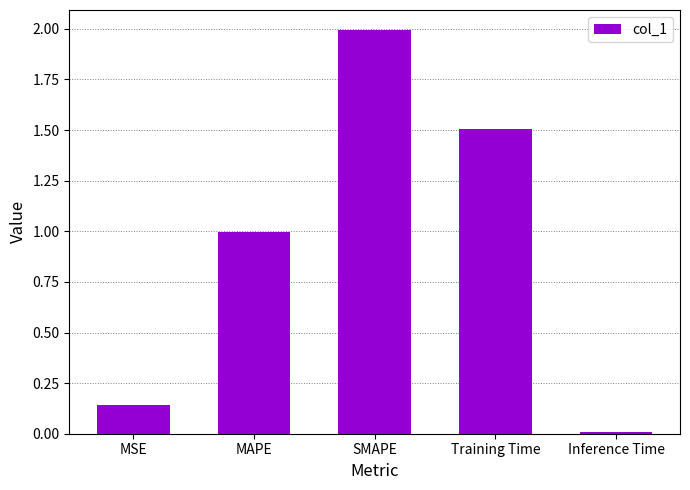

Are the bars grouped side by side (vs. stacked)?

No